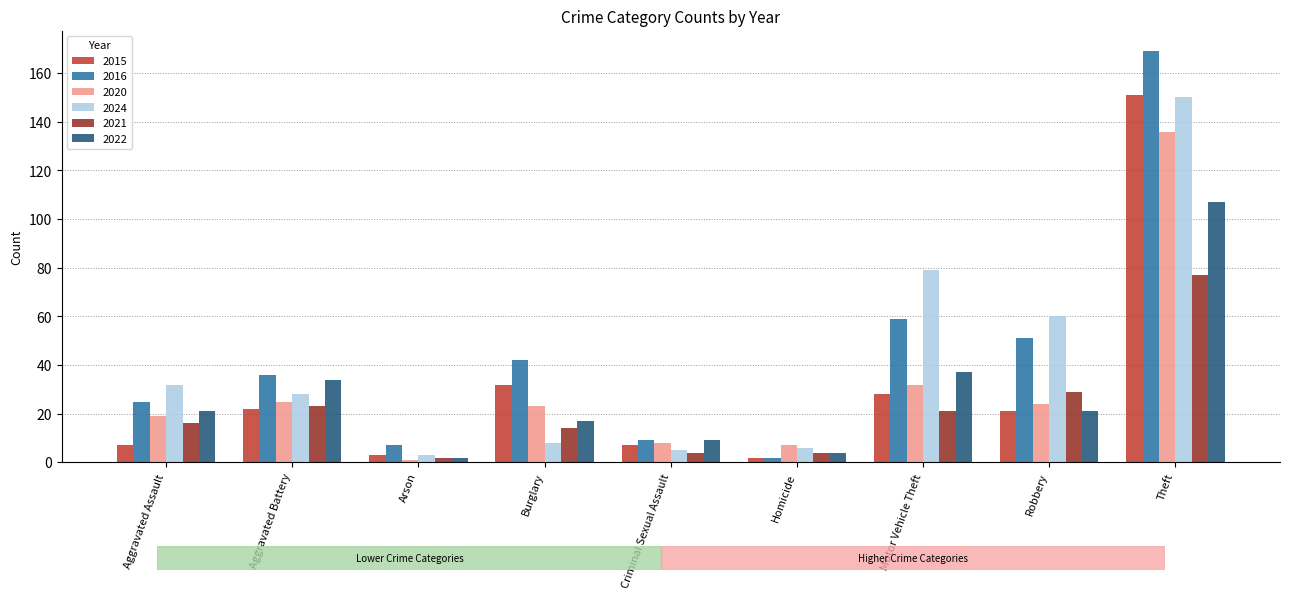

How many bars are there in each group?

6